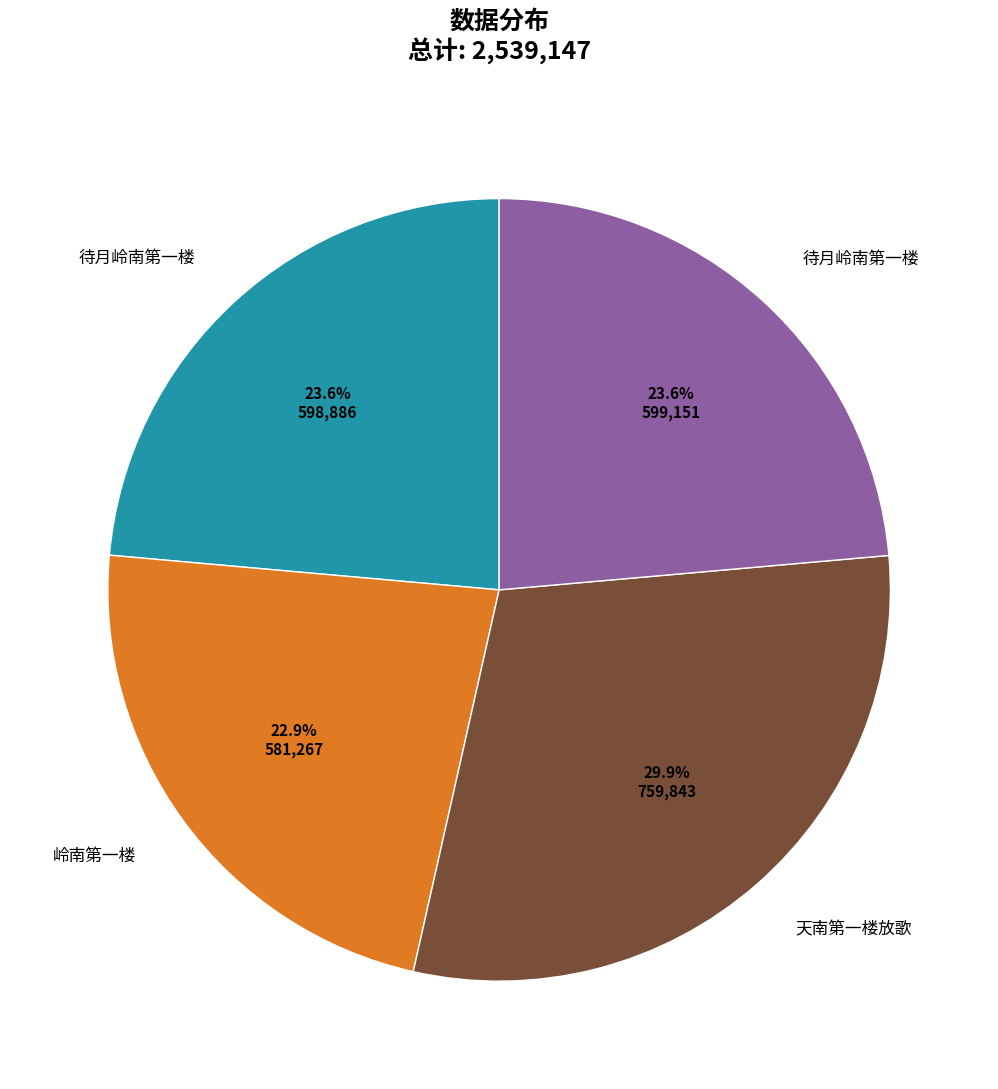

Is there any slice that represents more than half of the pie?

No